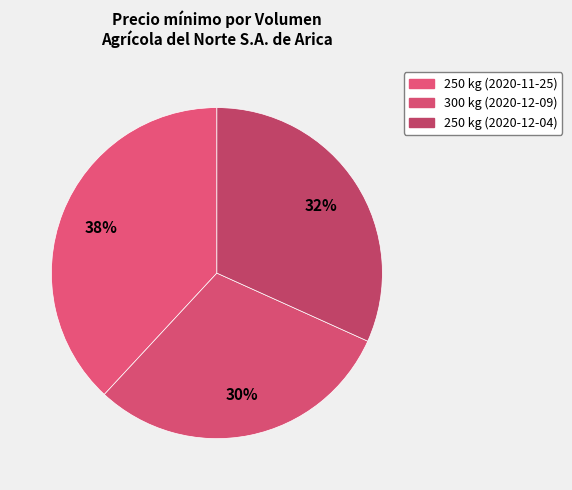

How many segments does this pie chart have?

3